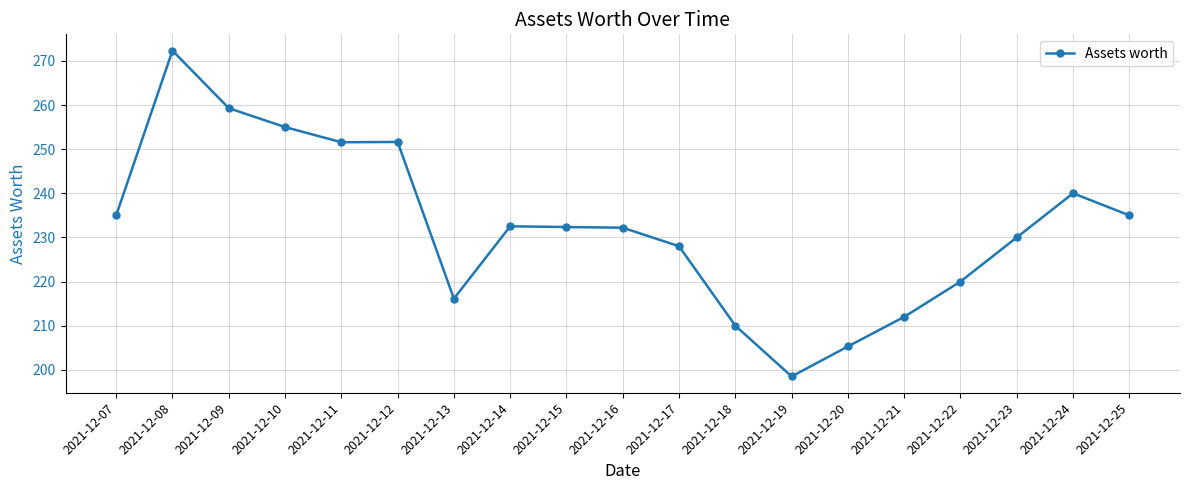

Count the number of data series in this chart.

1